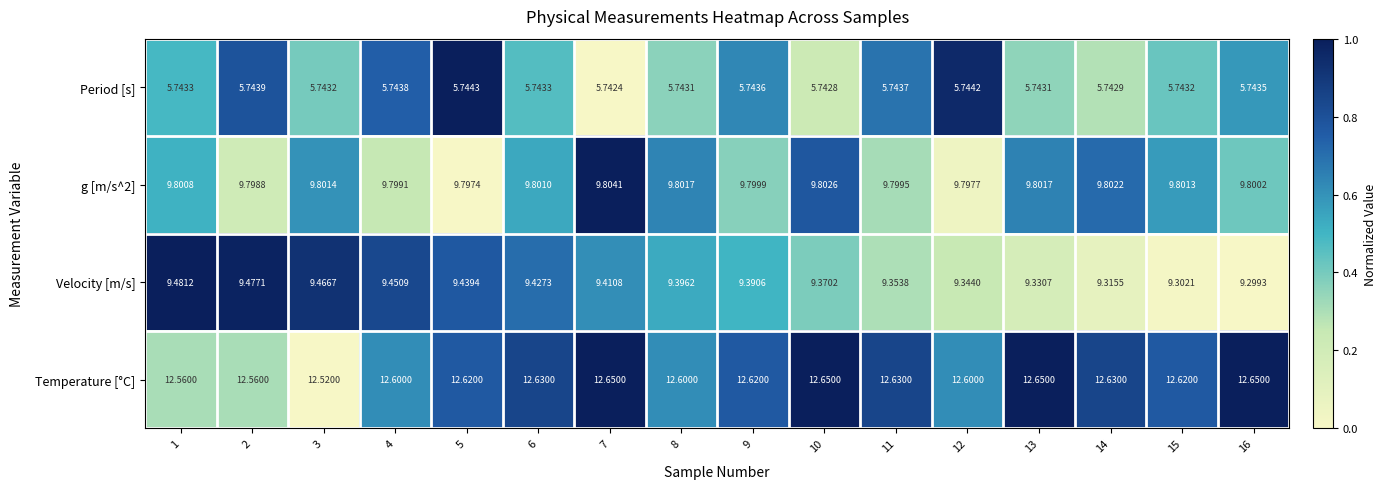

Which series has the largest total across all categories?

Temperature [°C]